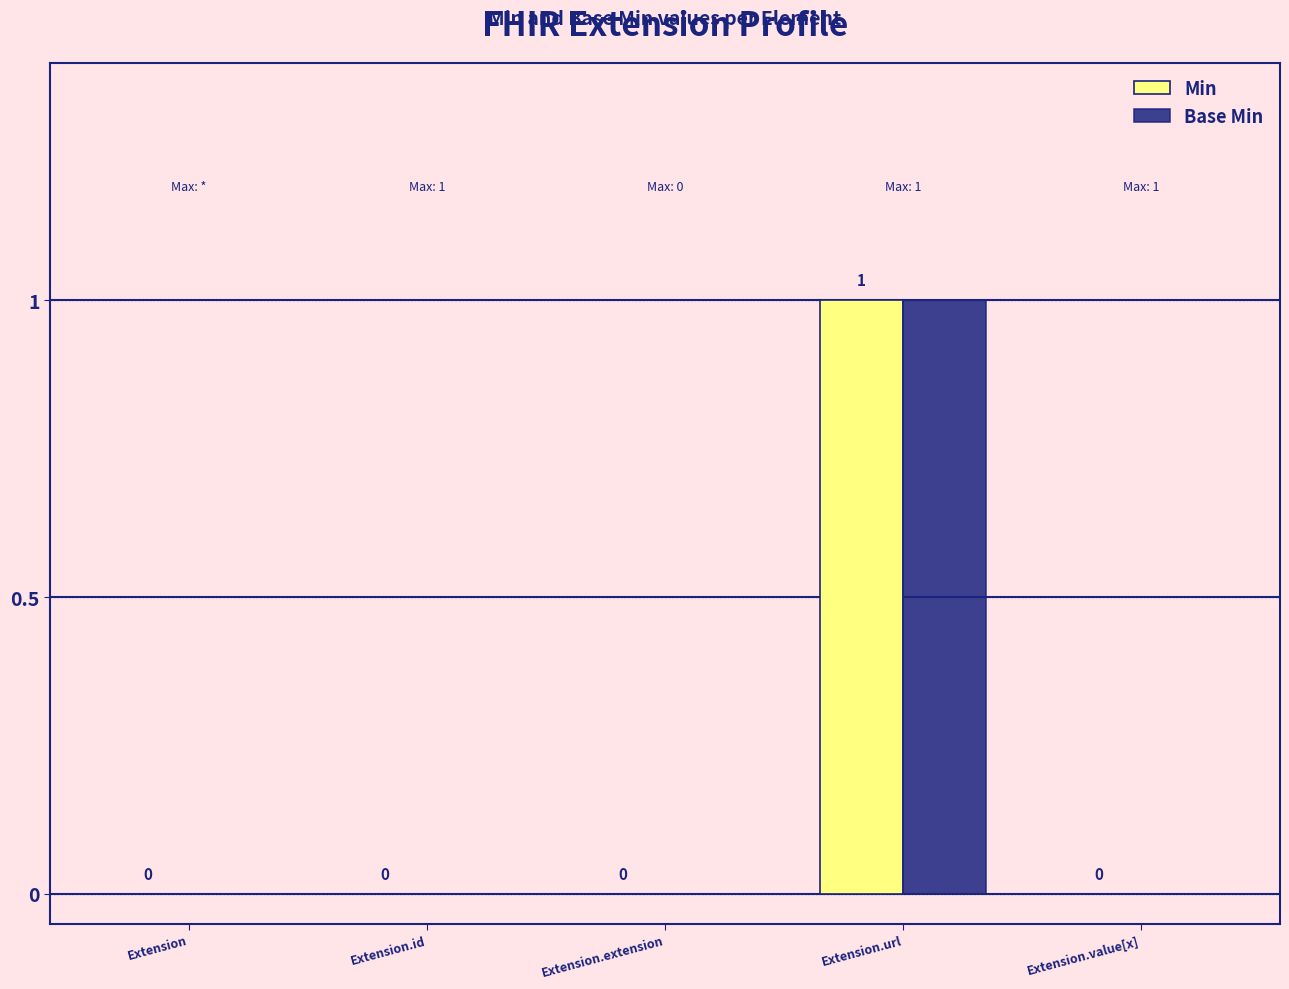

At which category is the sum across all series the highest?

Extension.url